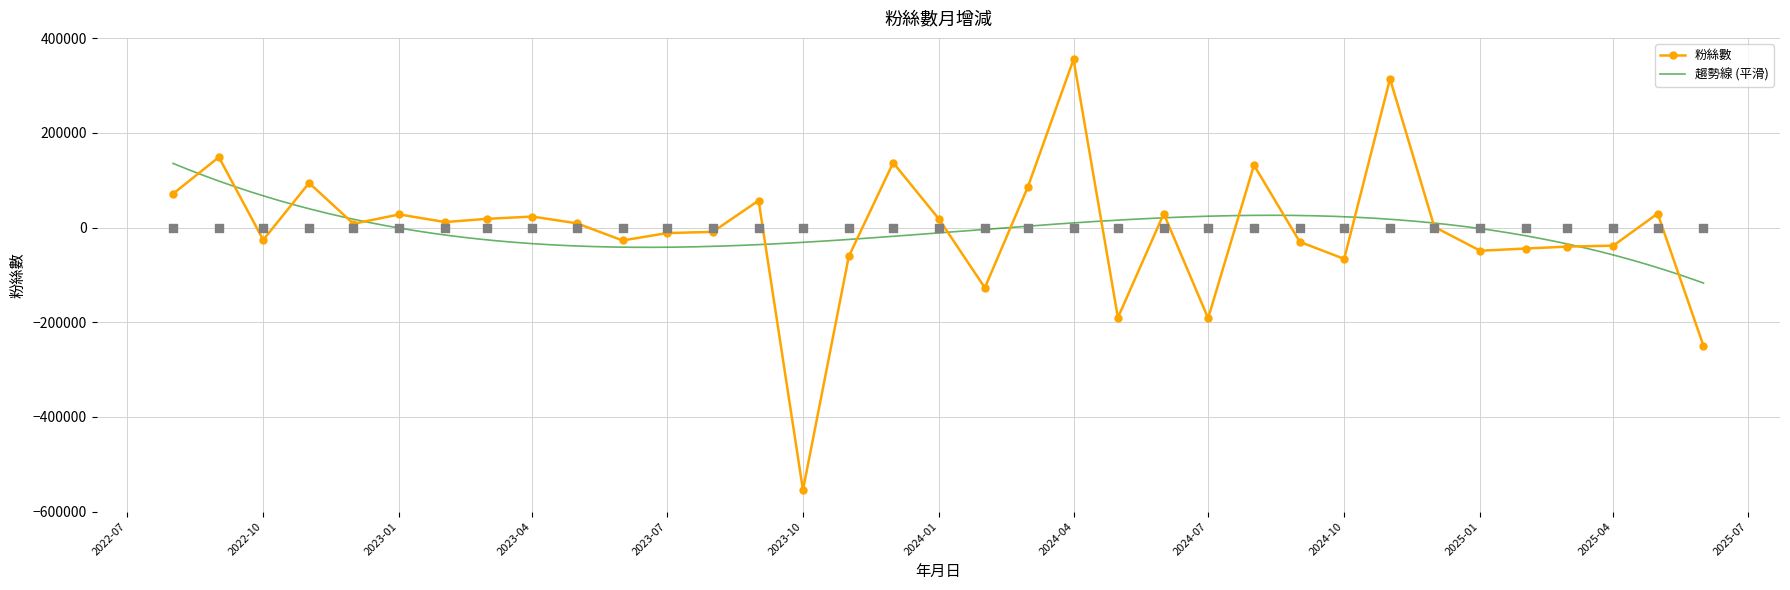

Approximately how many times larger is the value at 2025/05/01 compared to 2023/05/01?

3.3